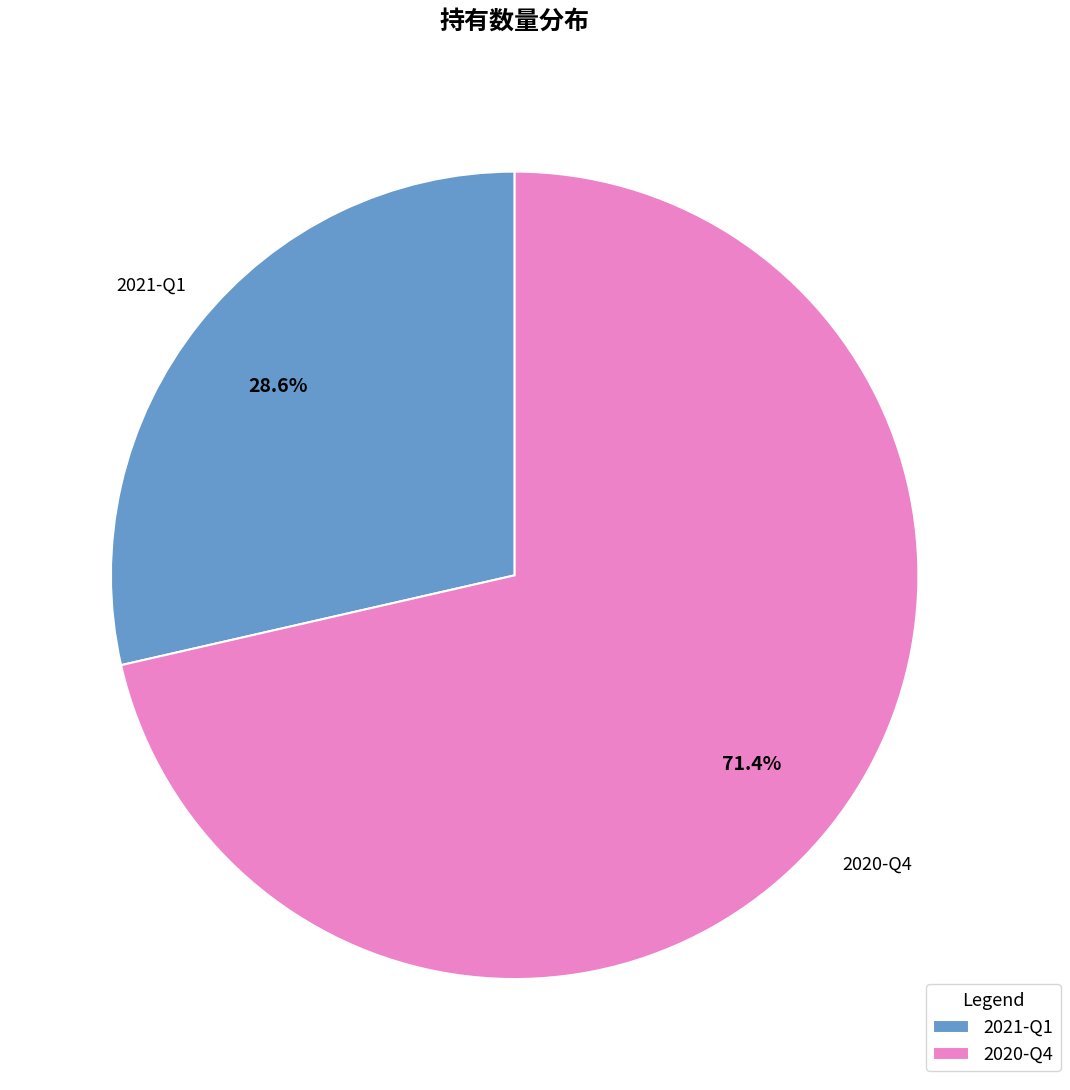

What is the ratio of the value at 2021-Q1 to the value at 2020-Q4?

0.4